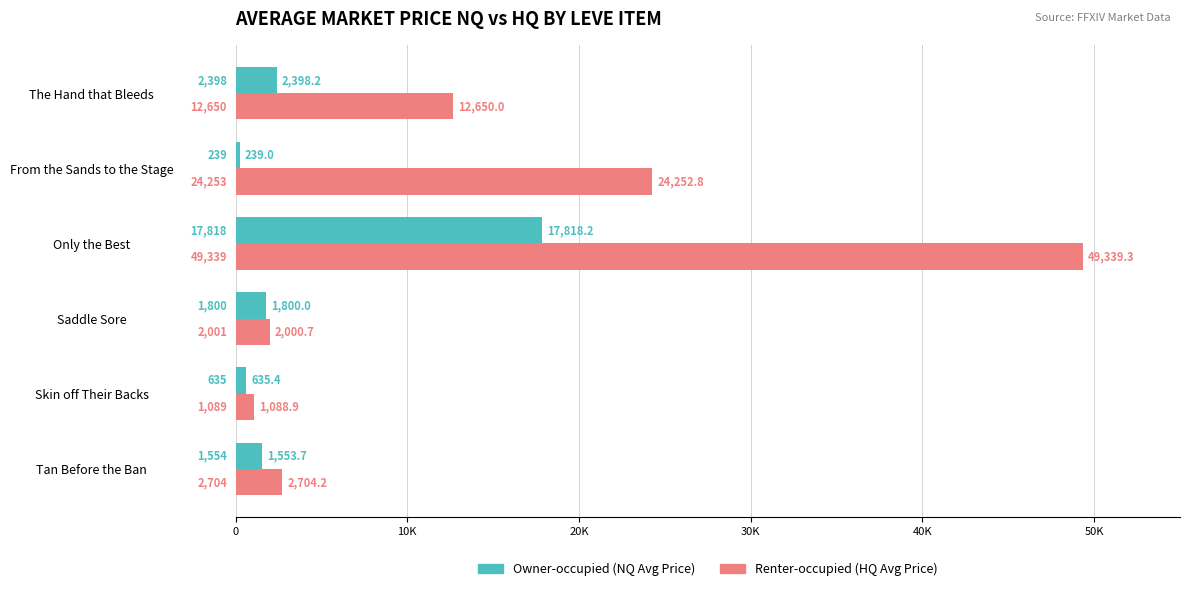

Reading left to right, list all the values displayed in this chart.

Owner-occupied: 1553.7	635.4	1800.0	17818.2	239.0	2398.2
Renter-occupied: 2704.2	1088.9	2000.7	49339.3	24252.8	12650.0